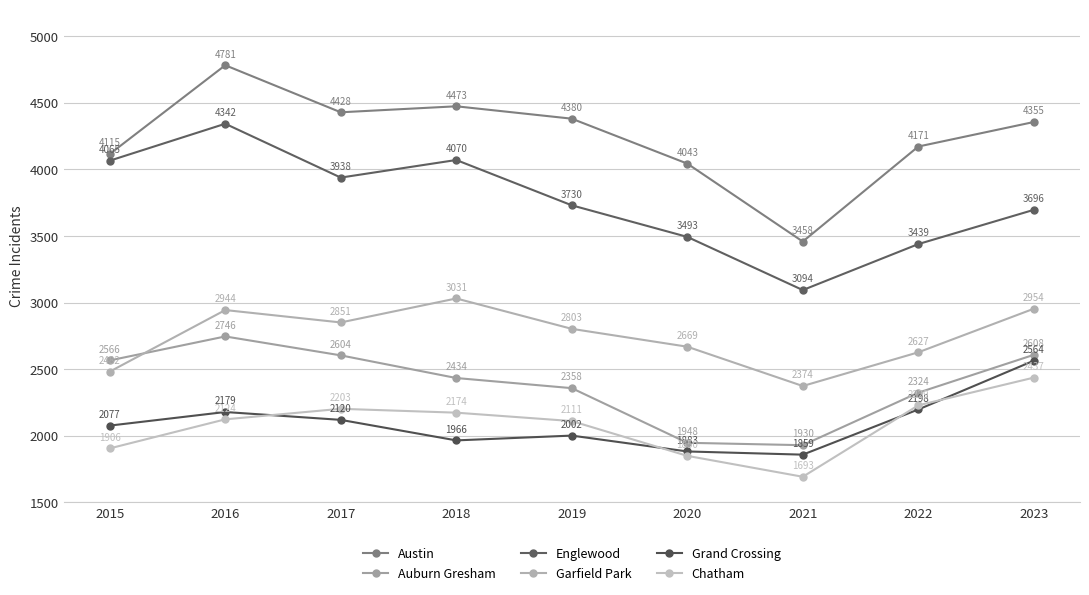

Reading left to right, transcribe all the data shown in this chart.

Austin: 2015=4115	2016=4781	2017=4428	2018=4473	2019=4380	2020=4043	2021=3458	2022=4171	2023=4355
Auburn Gresham: 2015=2566	2016=2746	2017=2604	2018=2434	2019=2358	2020=1948	2021=1930	2022=2324	2023=2608
Englewood: 2015=4065	2016=4342	2017=3938	2018=4070	2019=3730	2020=3493	2021=3094	2022=3439	2023=3696
Garfield Park: 2015=2482	2016=2944	2017=2851	2018=3031	2019=2803	2020=2669	2021=2374	2022=2627	2023=2954
Grand Crossing: 2015=2077	2016=2179	2017=2120	2018=1966	2019=2002	2020=1883	2021=1859	2022=2198	2023=2564
Chatham: 2015=1906	2016=2124	2017=2203	2018=2174	2019=2111	2020=1850	2021=1693	2022=2229	2023=2437